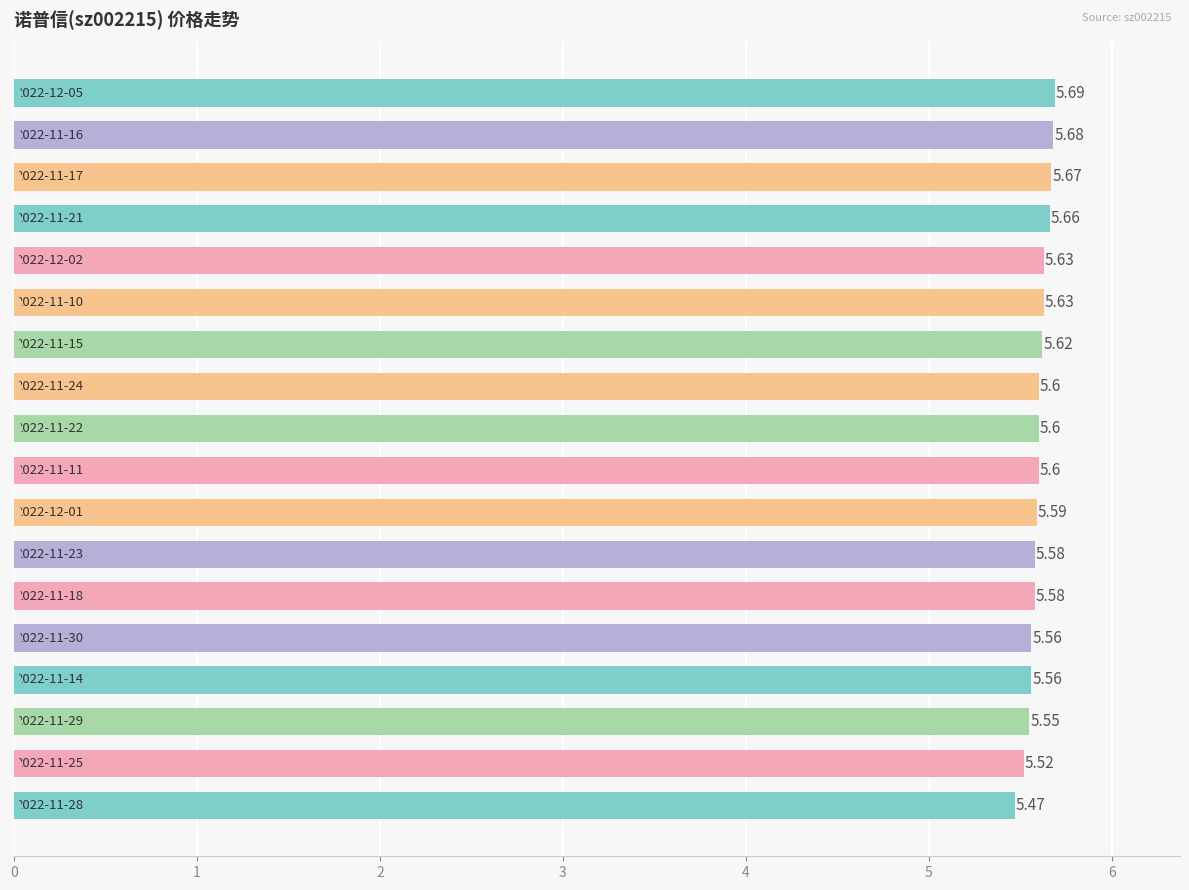

What is the sum of all values?

100.8